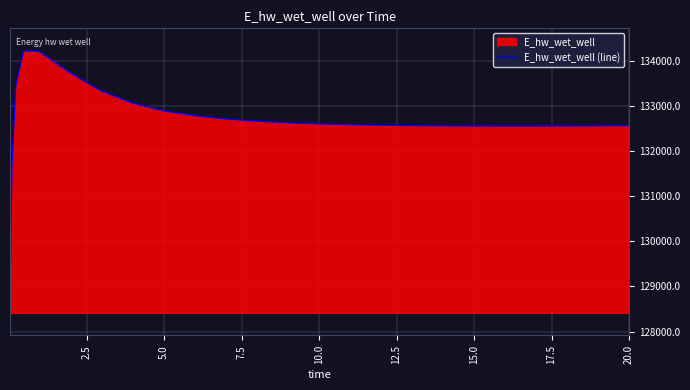

What is the value of the 16th point from the left?

132569.0